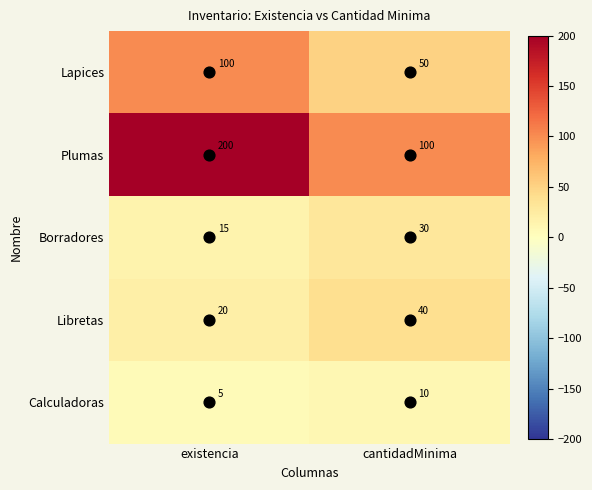

What is the difference between the Lapices values at existencia and cantidadMinima?

50